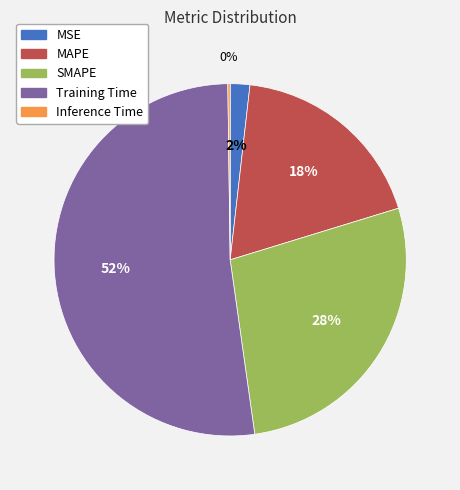

Do MSE and Training Time together represent more than half of the pie?

Yes